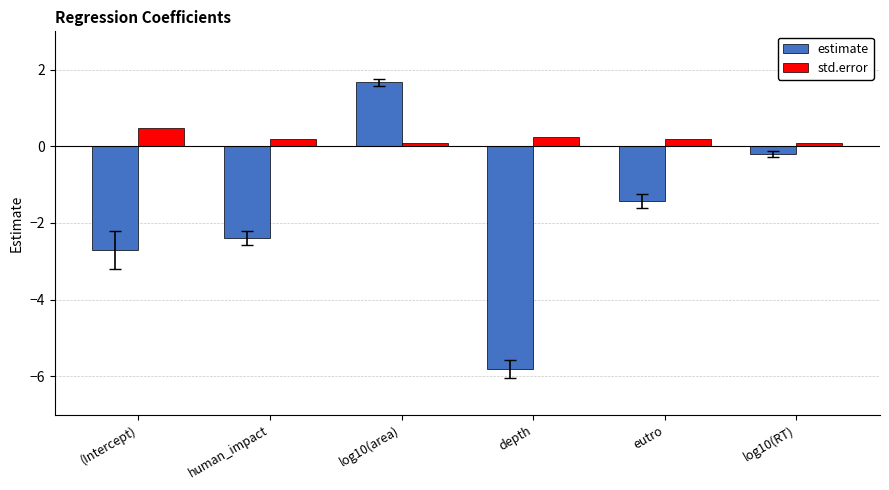

The value of estimate at depth is -1.9. True or false?

False